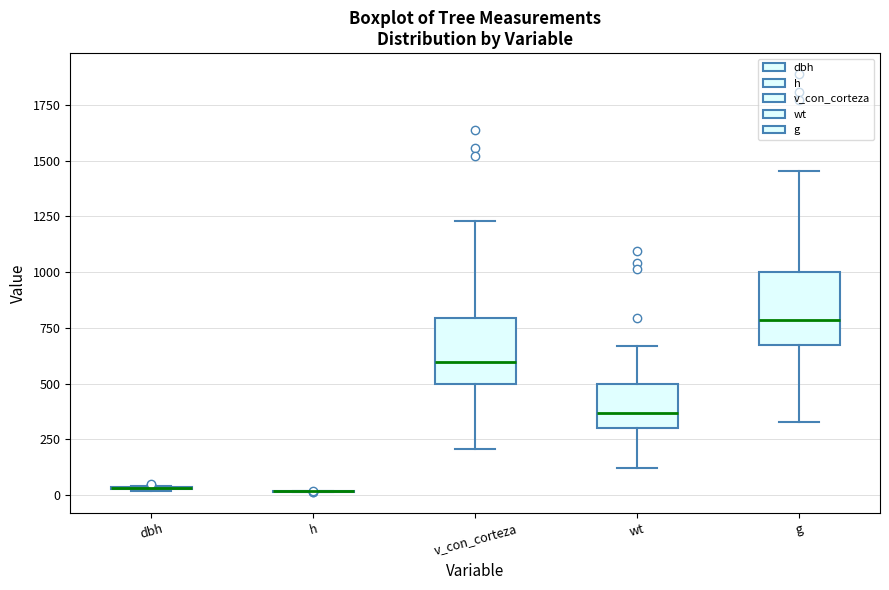

Reading left to right, transcribe this box plot: for each box, give where its median line is, the range the box spans, and where its two whiskers end, as read against the y-axis. The values are not printed on the chart, so give them approximately, as read against the axis.

dbh: box collapsed to a line at 50, whiskers 0 to 50
h: box collapsed to a line at 0, whiskers 0 to 0
v_con_corteza: median 600, box 500 to 800, whiskers 200 to 1250
wt: median 350, box 300 to 500, whiskers 100 to 650
g: median 800, box 650 to 1000, whiskers 350 to 1450